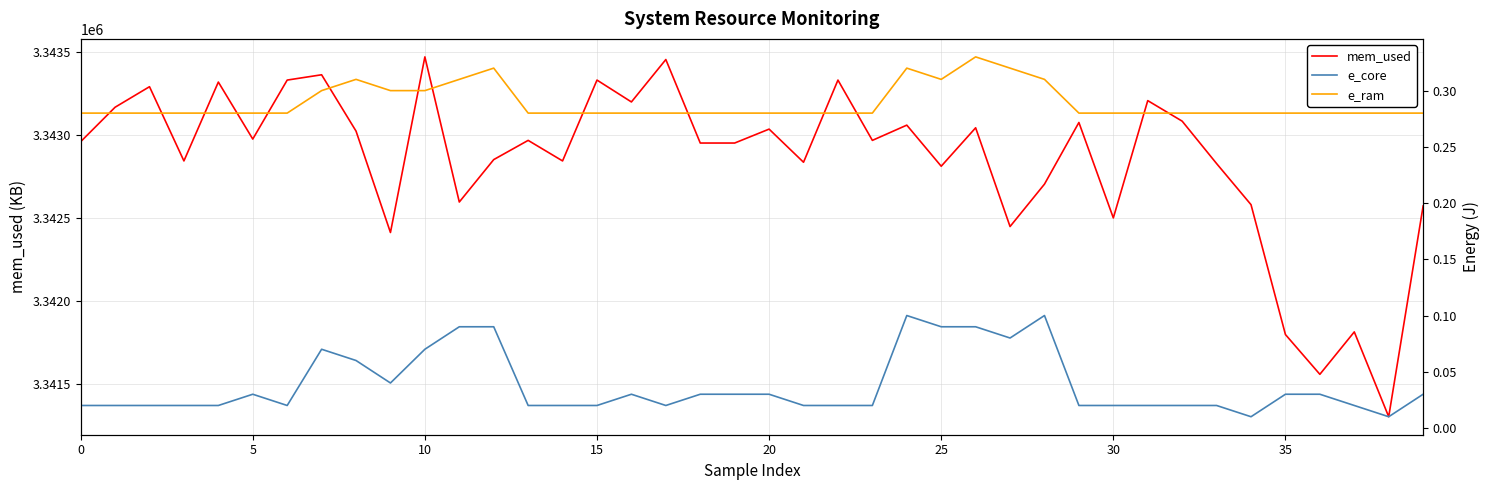

Is the value of e_core at 38 greater than the value of mem_used at 21?

No